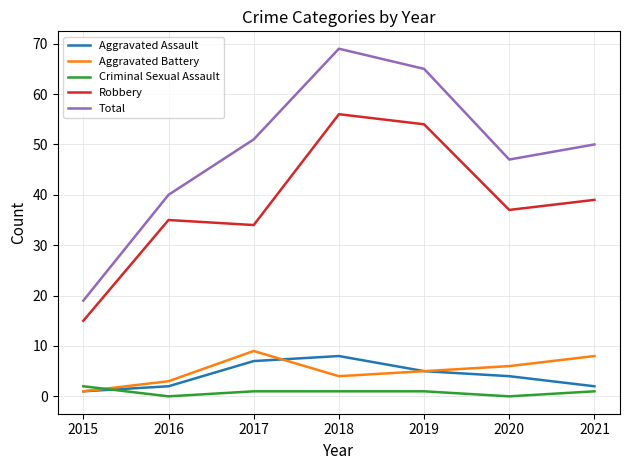

Which series has the largest range (max minus min)?

Total